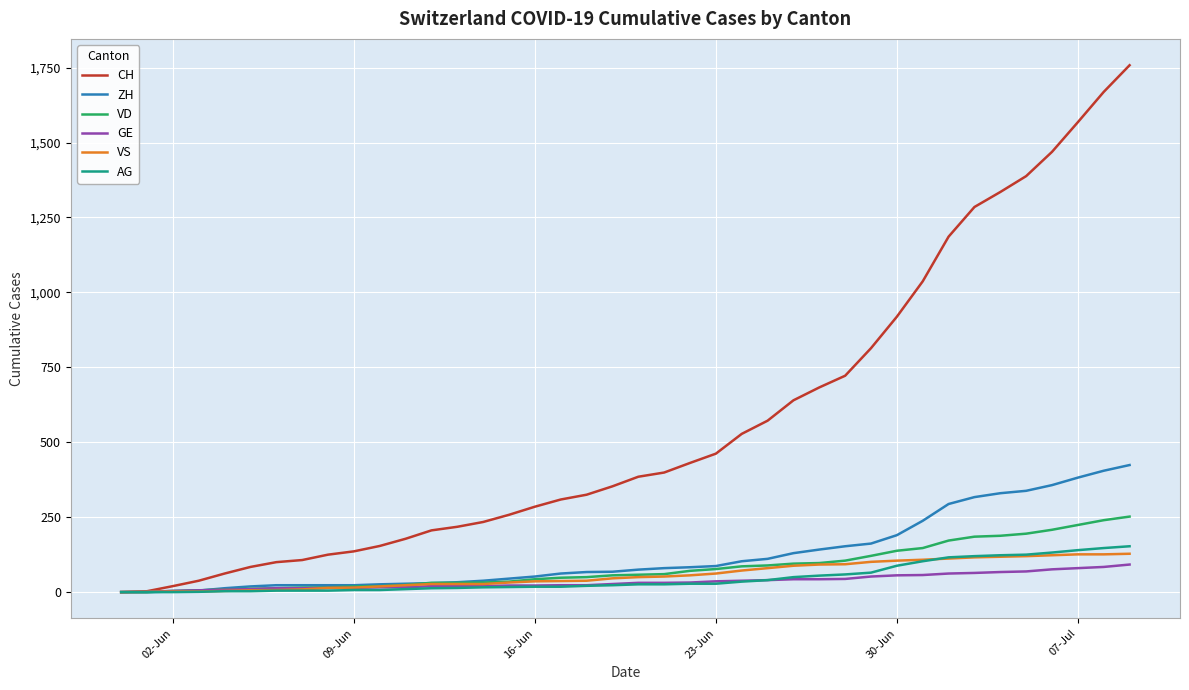

What is the greatest value displayed?

1758